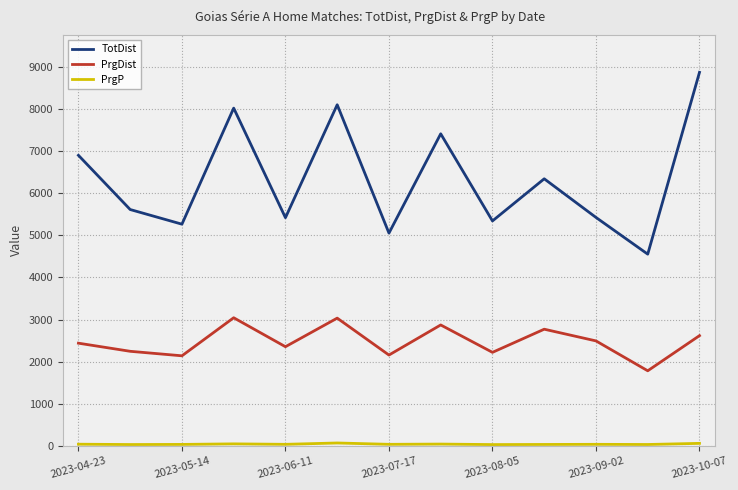

Which series has the largest total across all categories?

TotDist